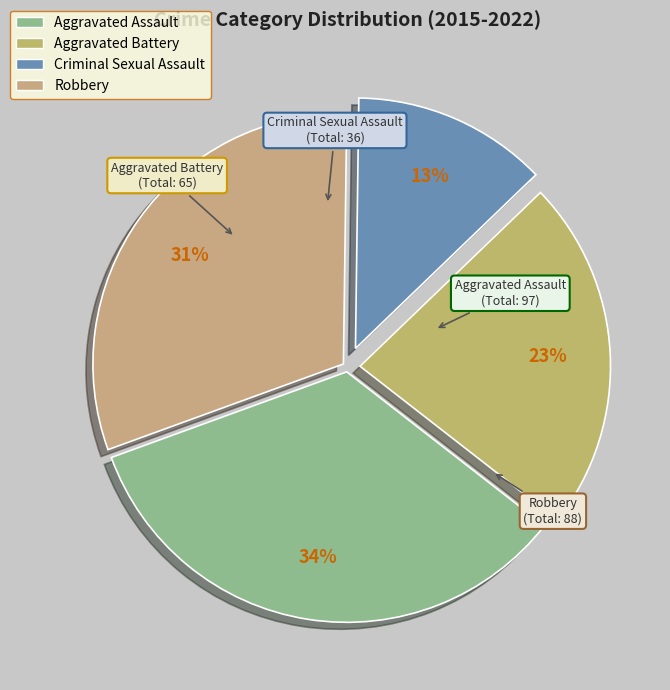

How many segments does this pie chart have?

4